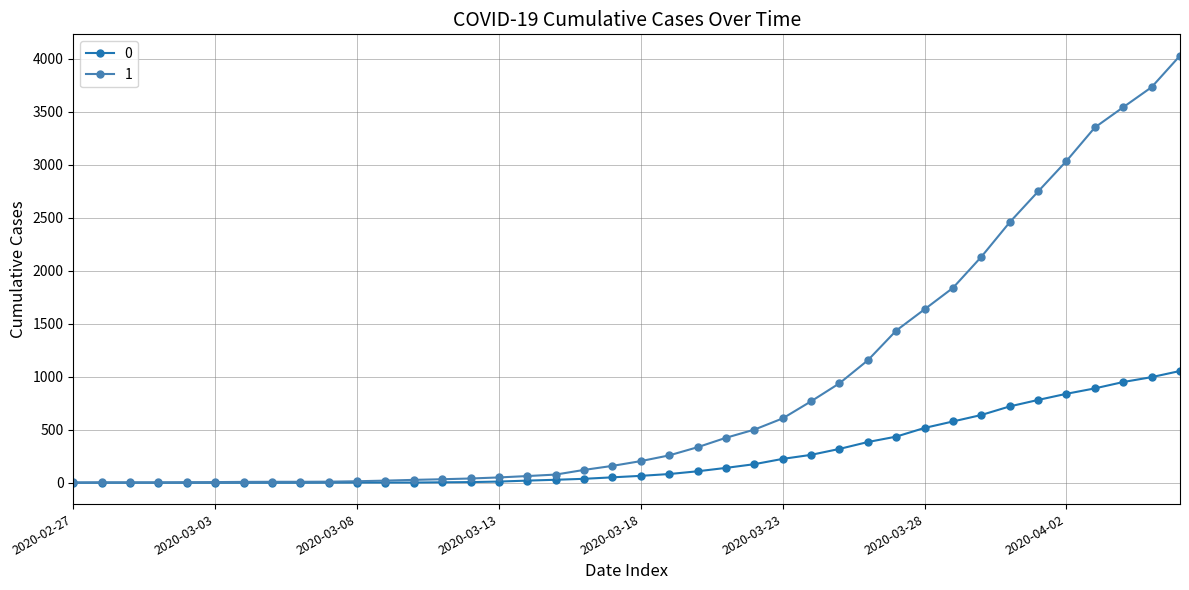

What are all the series names shown in the legend?

0, 1